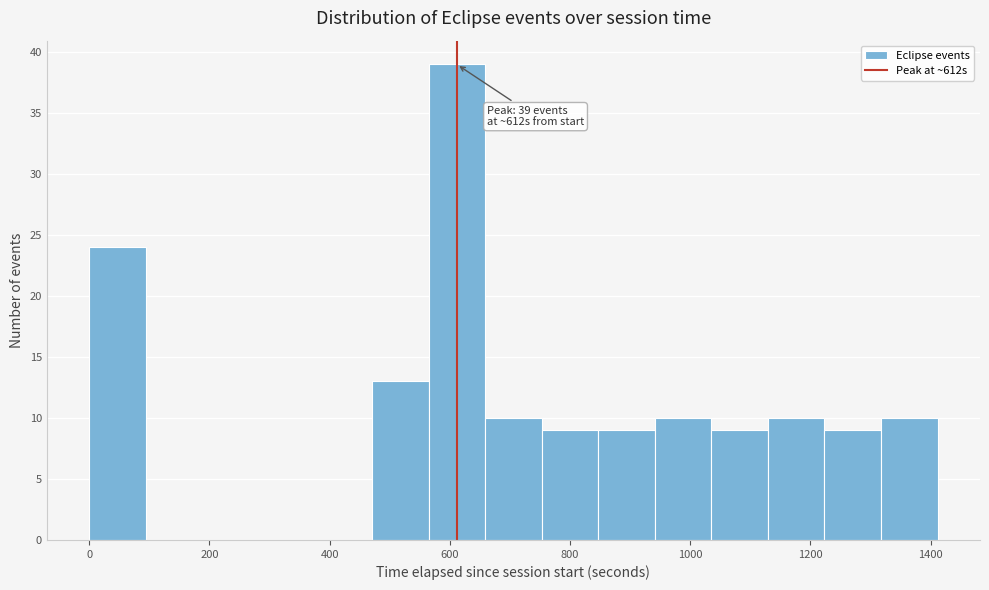

Which range on the x-axis has the tallest bar?

560 to 660